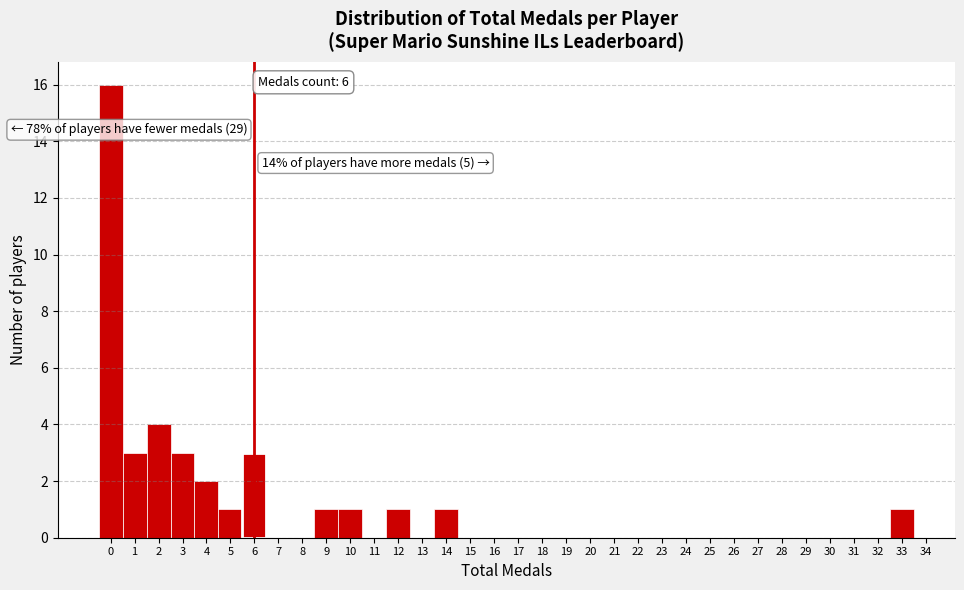

Over which range of the x-axis is the bar tallest?

-0.5 to 0.5